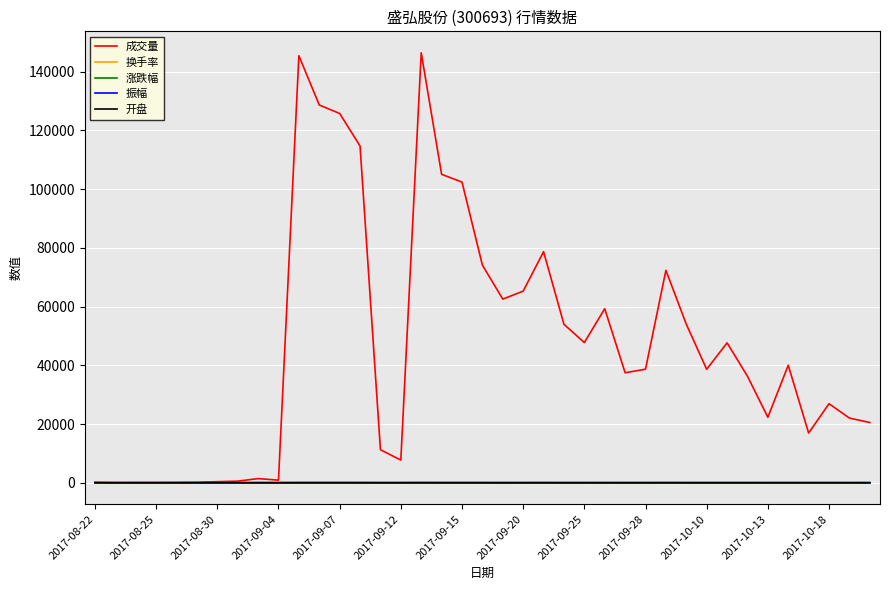

Which series has the largest total across all categories?

成交量